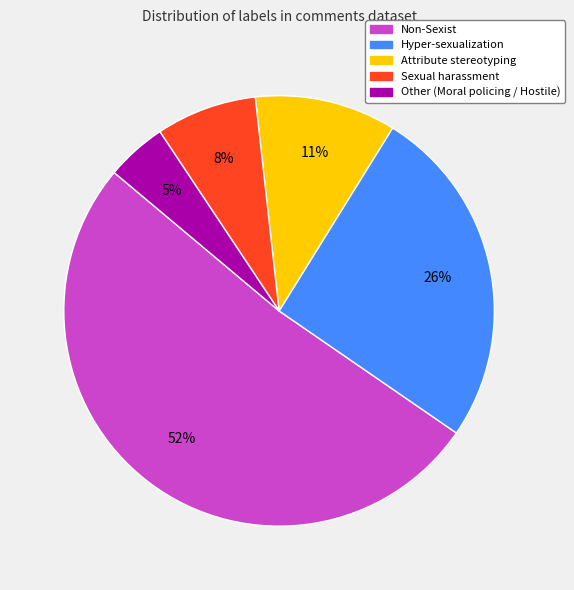

What is the smallest slice in the pie chart?

Other (Moral policing / Hostile)